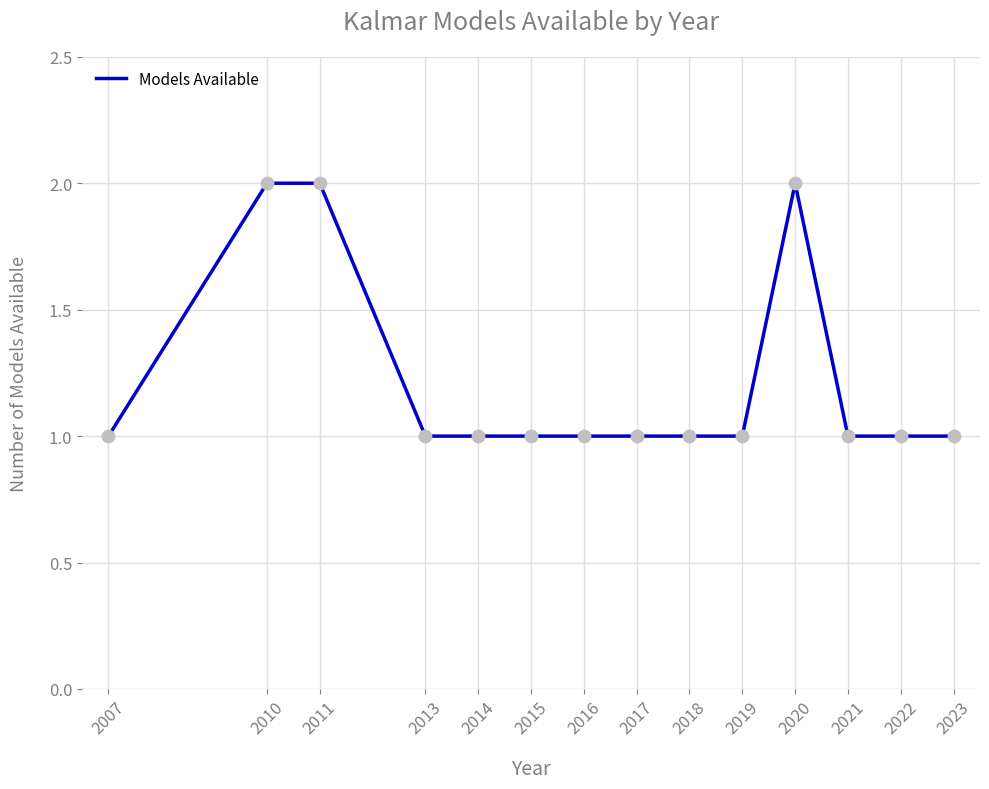

What is the change in value from 2018 to 2020?

+1